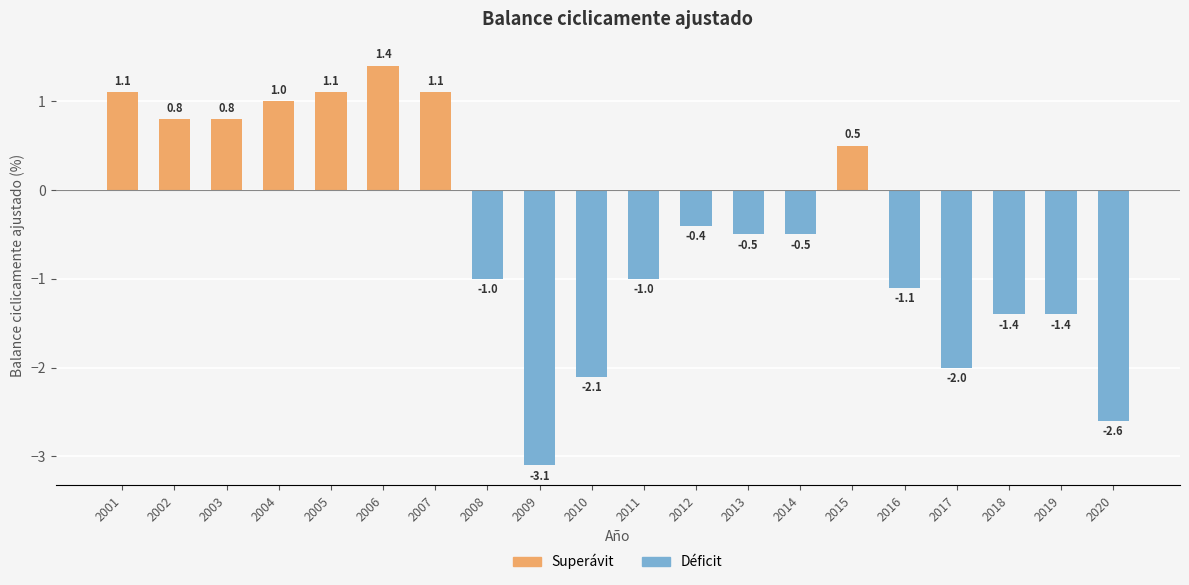

The Déficit series shows 0.0 at 2015. True or false?

True